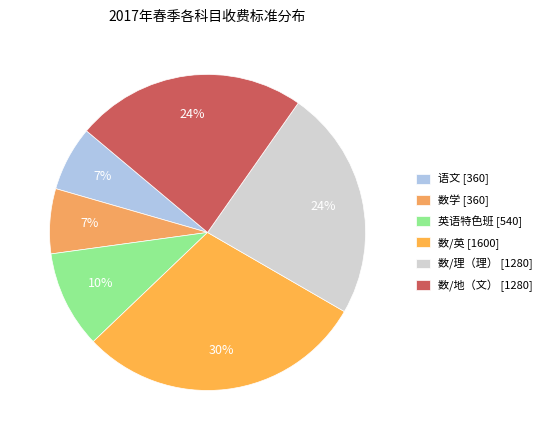

To the nearest percent, what percentage of the pie is 数/地（文）?

24%